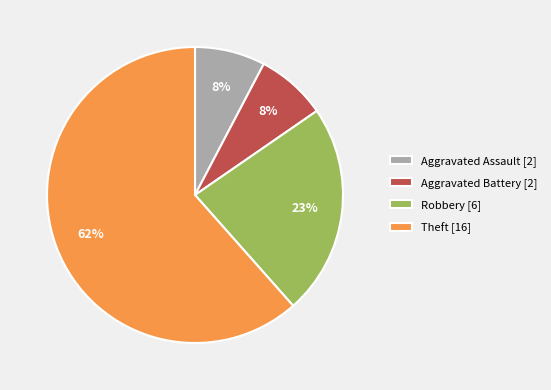

Does any single category account for the majority?

Yes